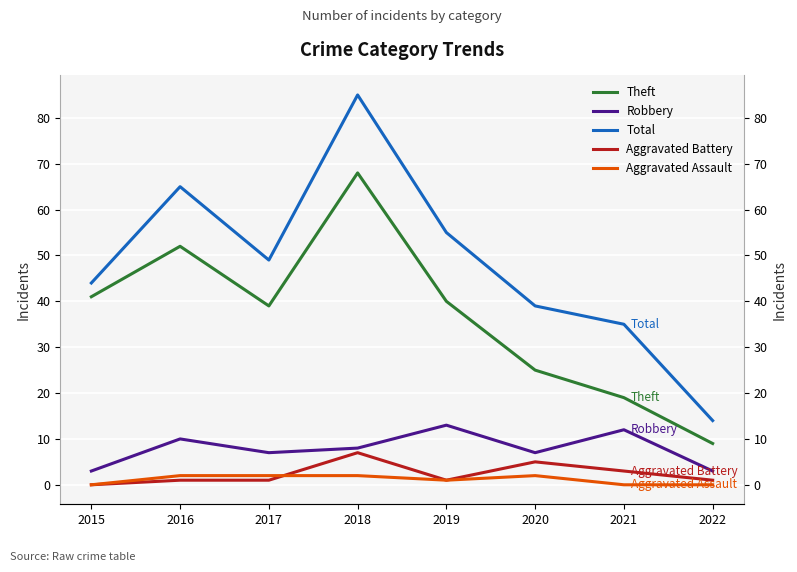

True or false: Total and Theft cross at least once.

False